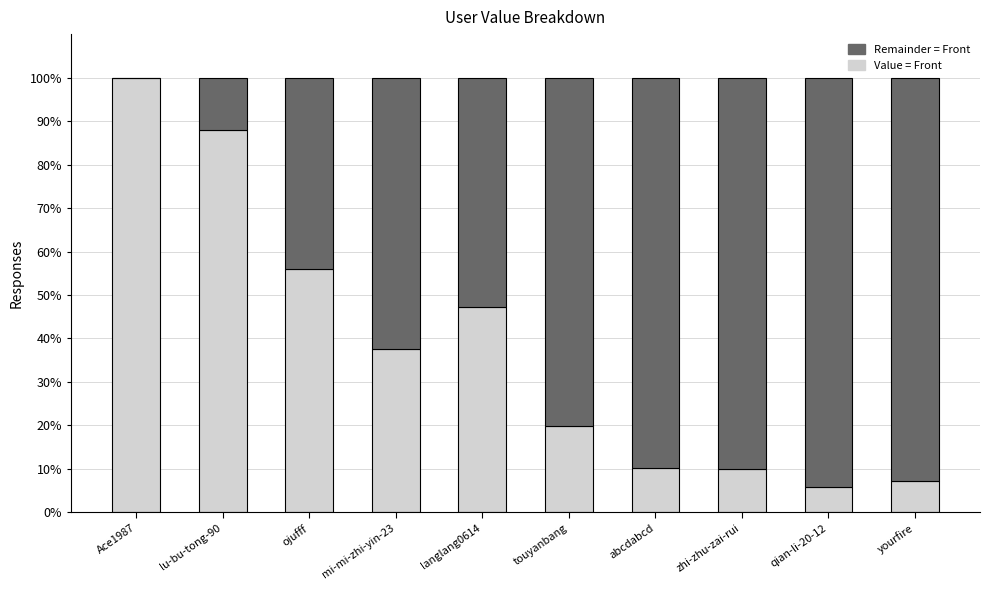

Where does the Value = Front series first go above 37?

Ace1987